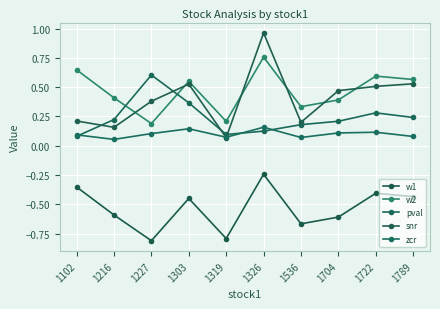

What is the difference between the w1 values at 1216 and 1303?

0.1